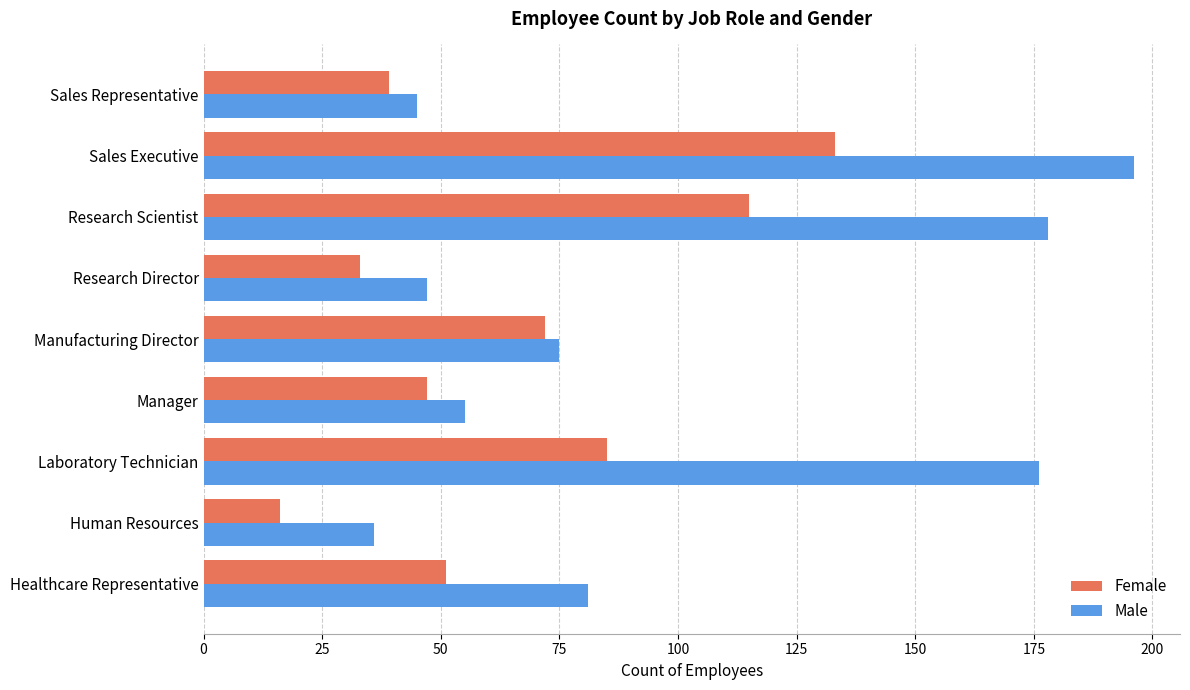

Is it true that Female equals 11 at Sales Representative?

False